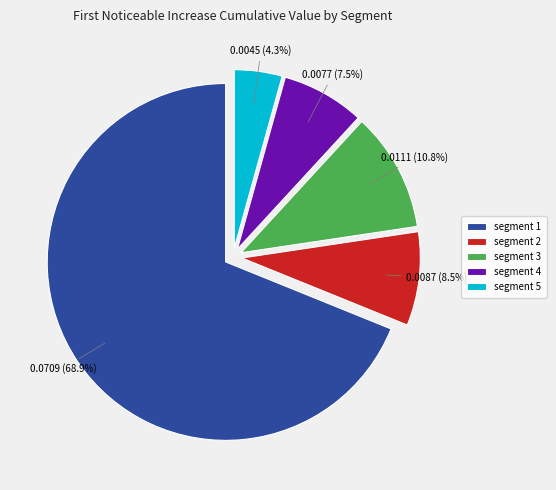

Rank the categories by value from highest to lowest.

segment 1, segment 3, segment 2, segment 4, segment 5